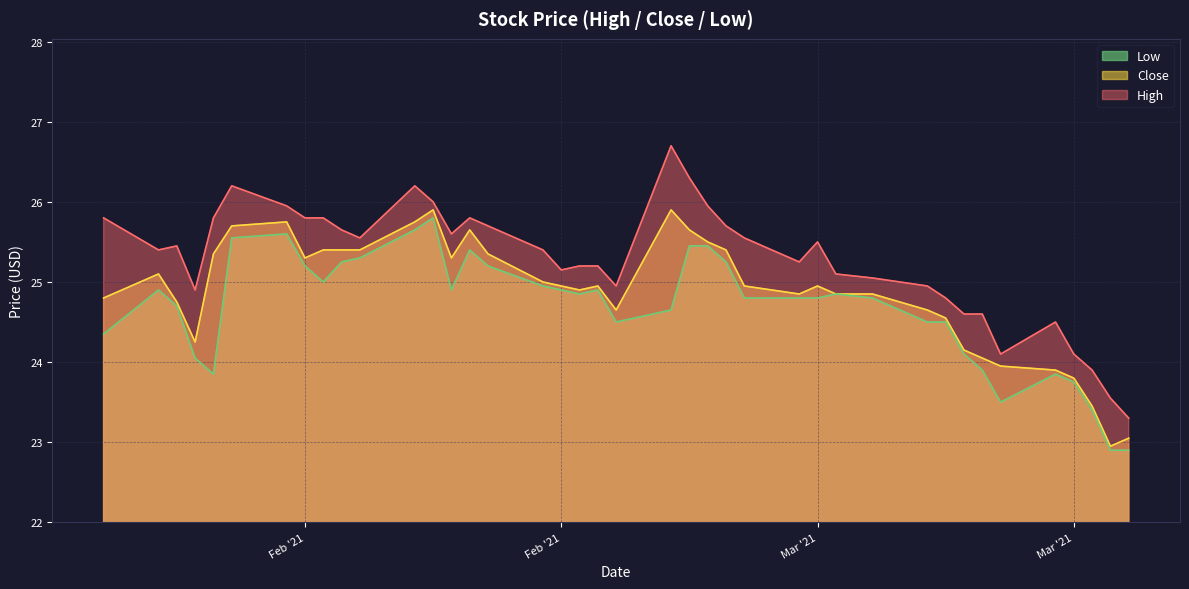

Rank the series by their average value, from lowest to highest.

Low, Close, High